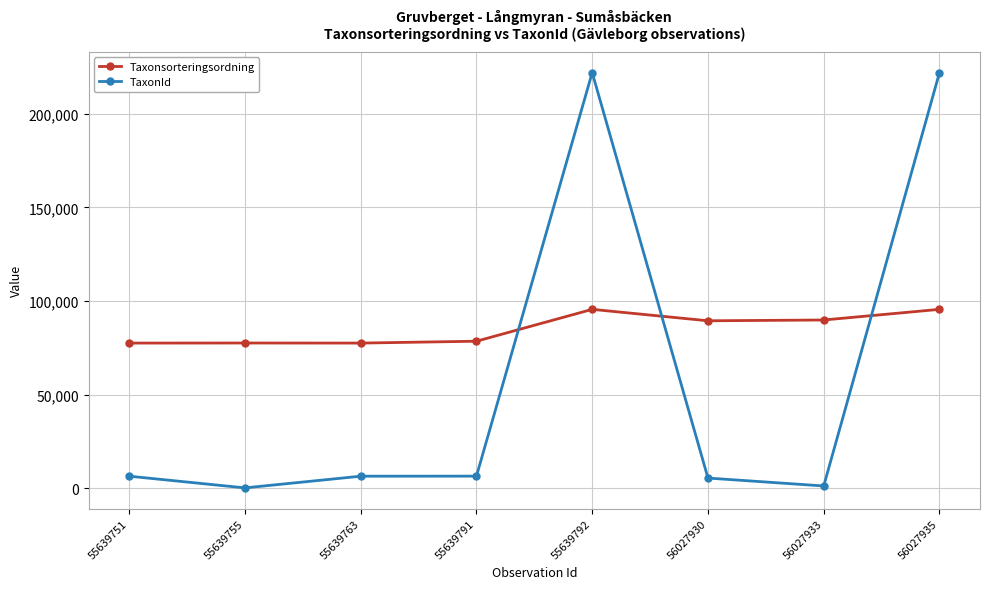

What is the total value across all series at 55639763?

83931